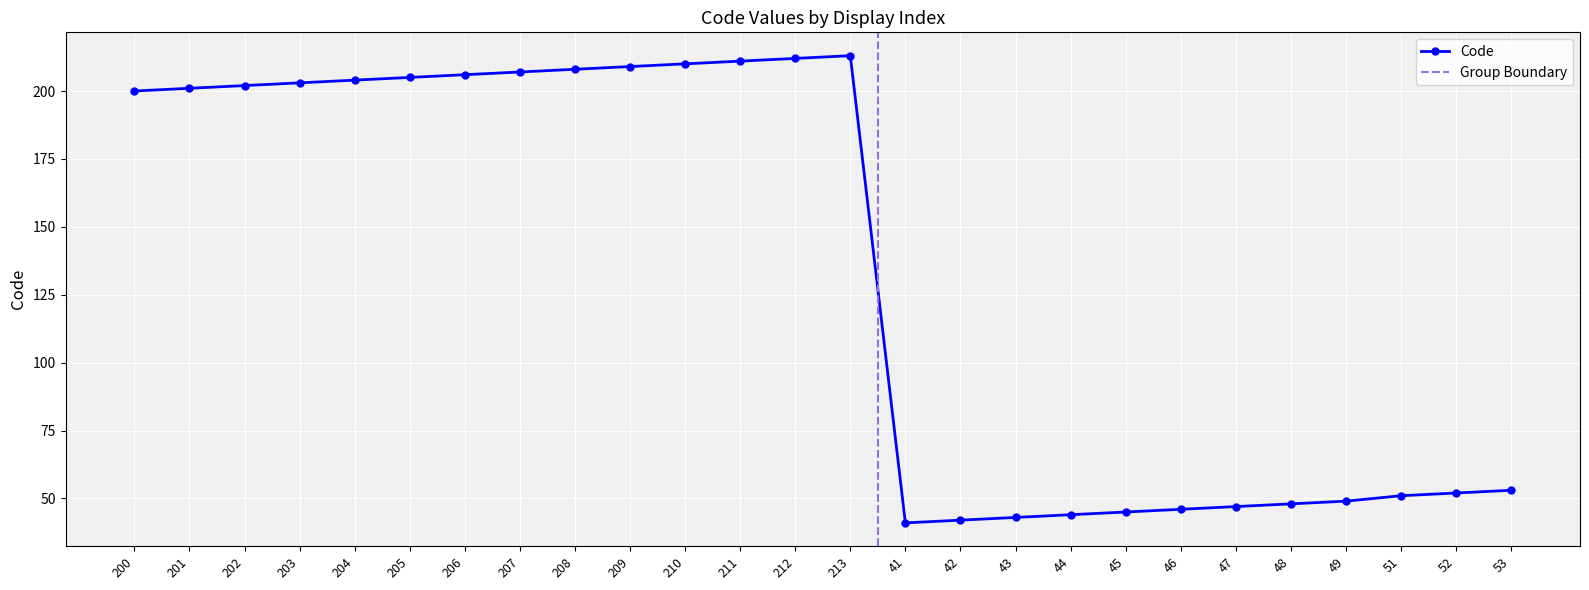

At which category does the data reach its first local peak?

213